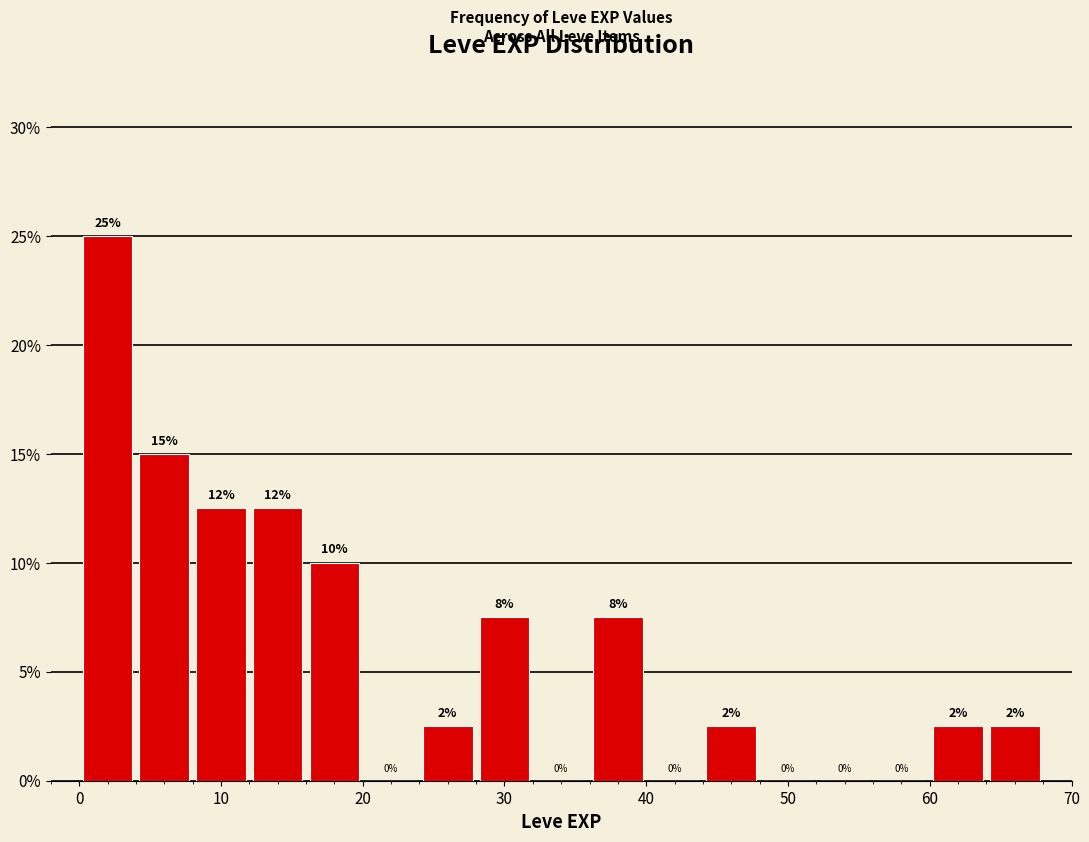

Which range on the x-axis has the tallest bar?

0 to 4